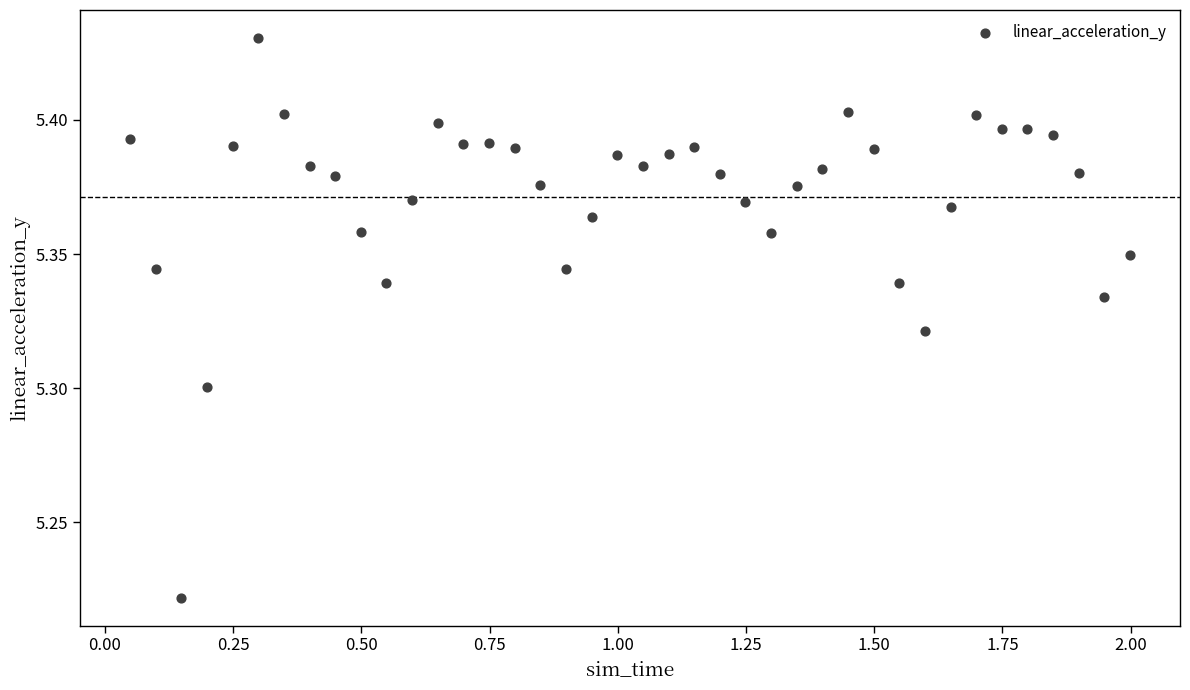

What is the range of X values (max minus min)?

2.0